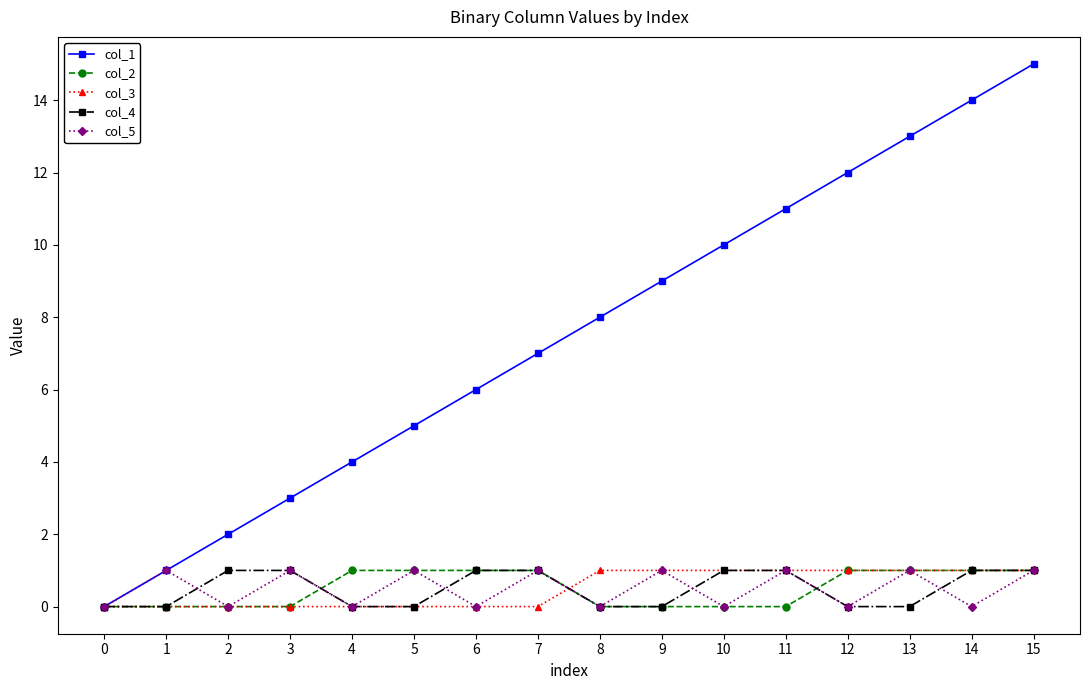

Does the chart have visible grid lines?

No